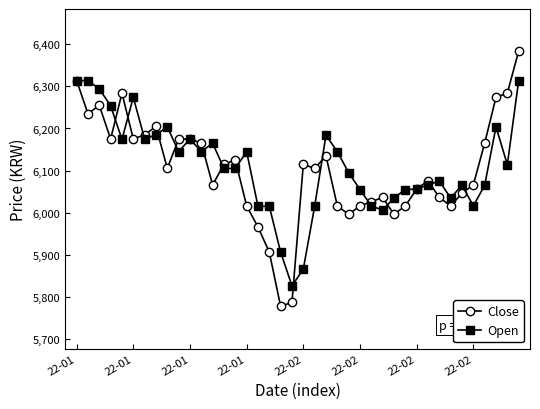

What is the average value of the Open series?

6110